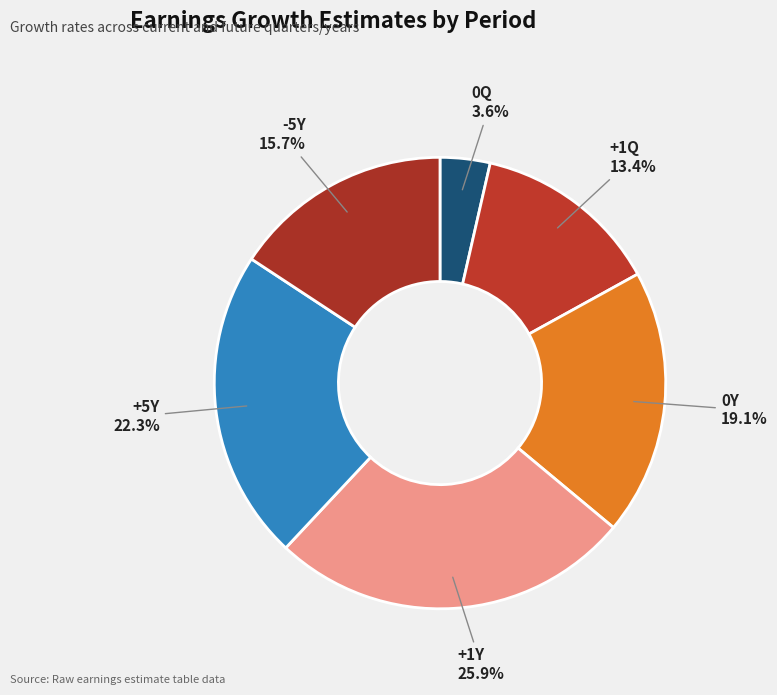

Does any single category account for the majority?

No